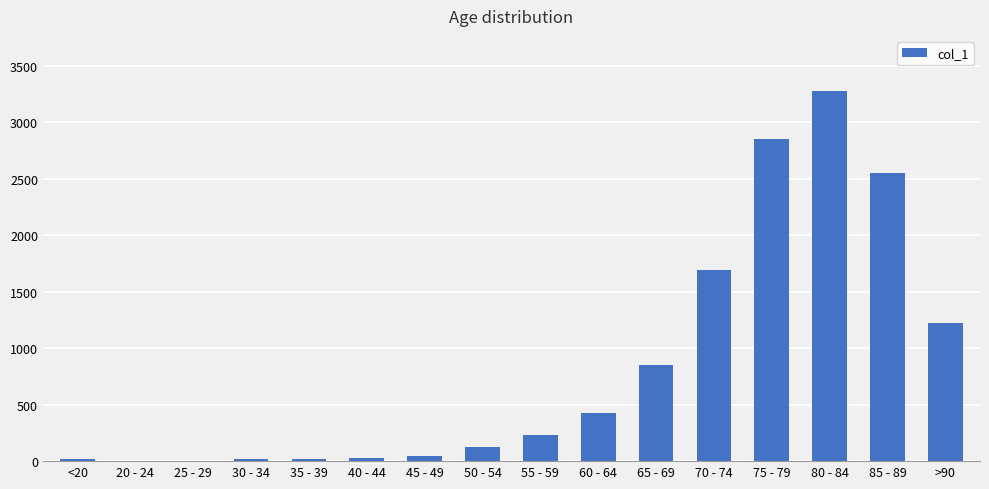

What is the ratio of the value at >90 to the value at 55 - 59?

5.4